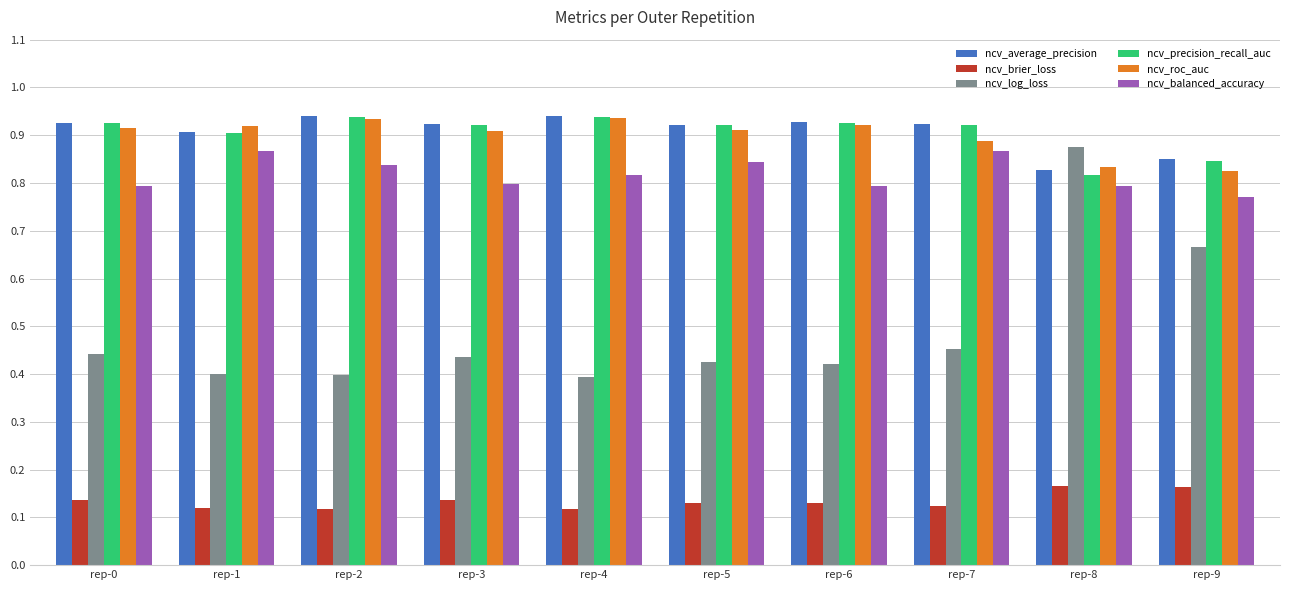

Which series changed the most between rep-4 and rep-8?

ncv_log_loss